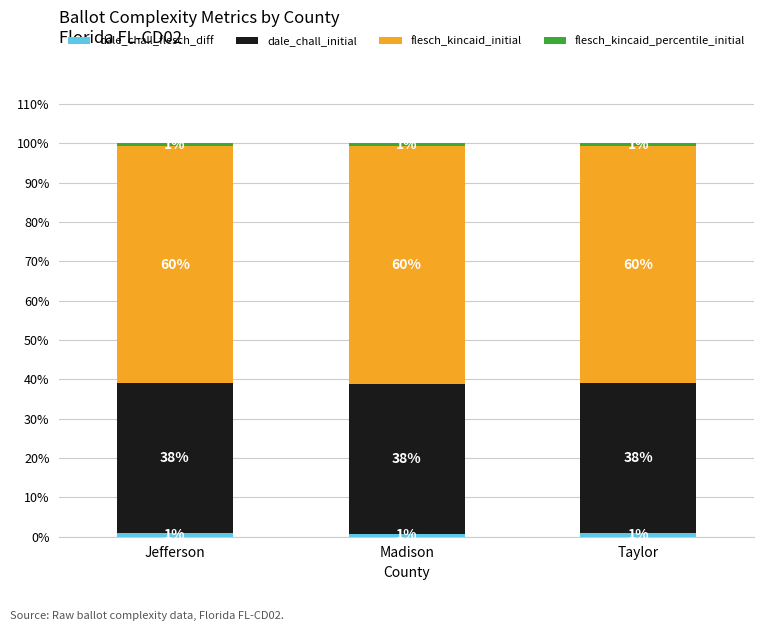

How many bars are there in total?

3